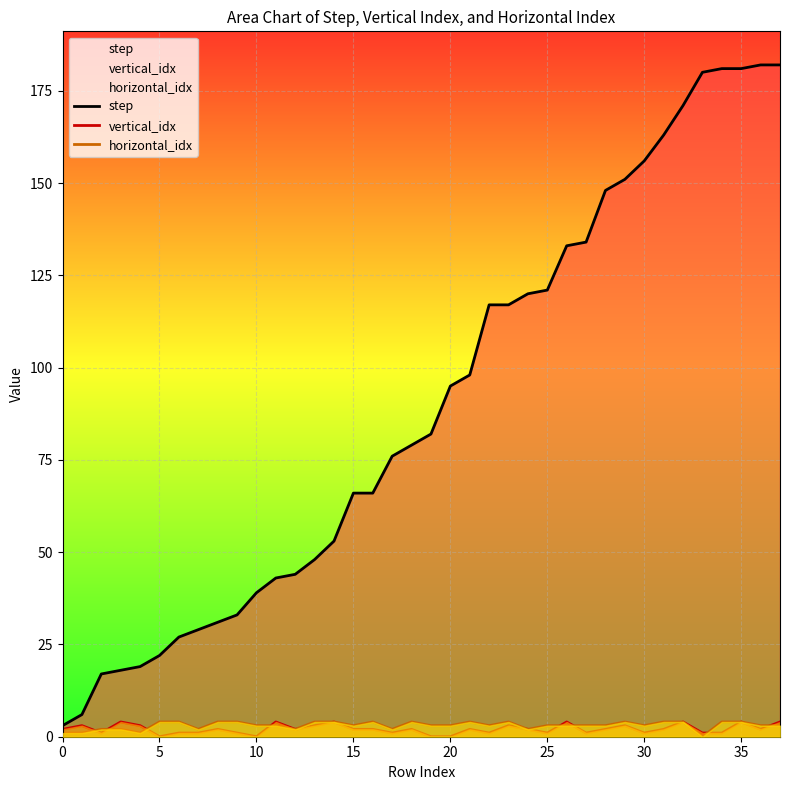

What is the value of the step point at the 12th from the left?

43